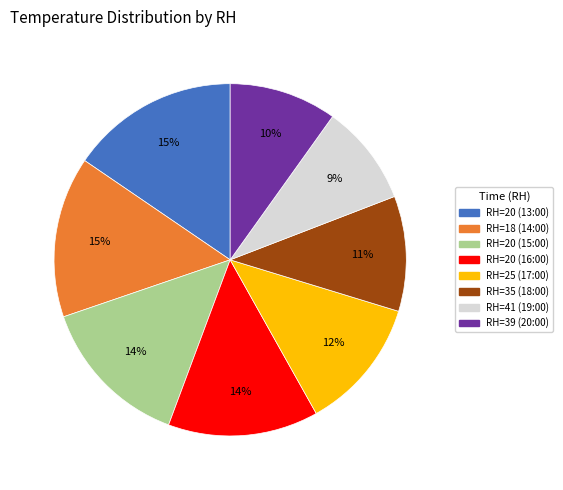

True or false: RH=20 (16:00) accounts for 25% of the total.

False